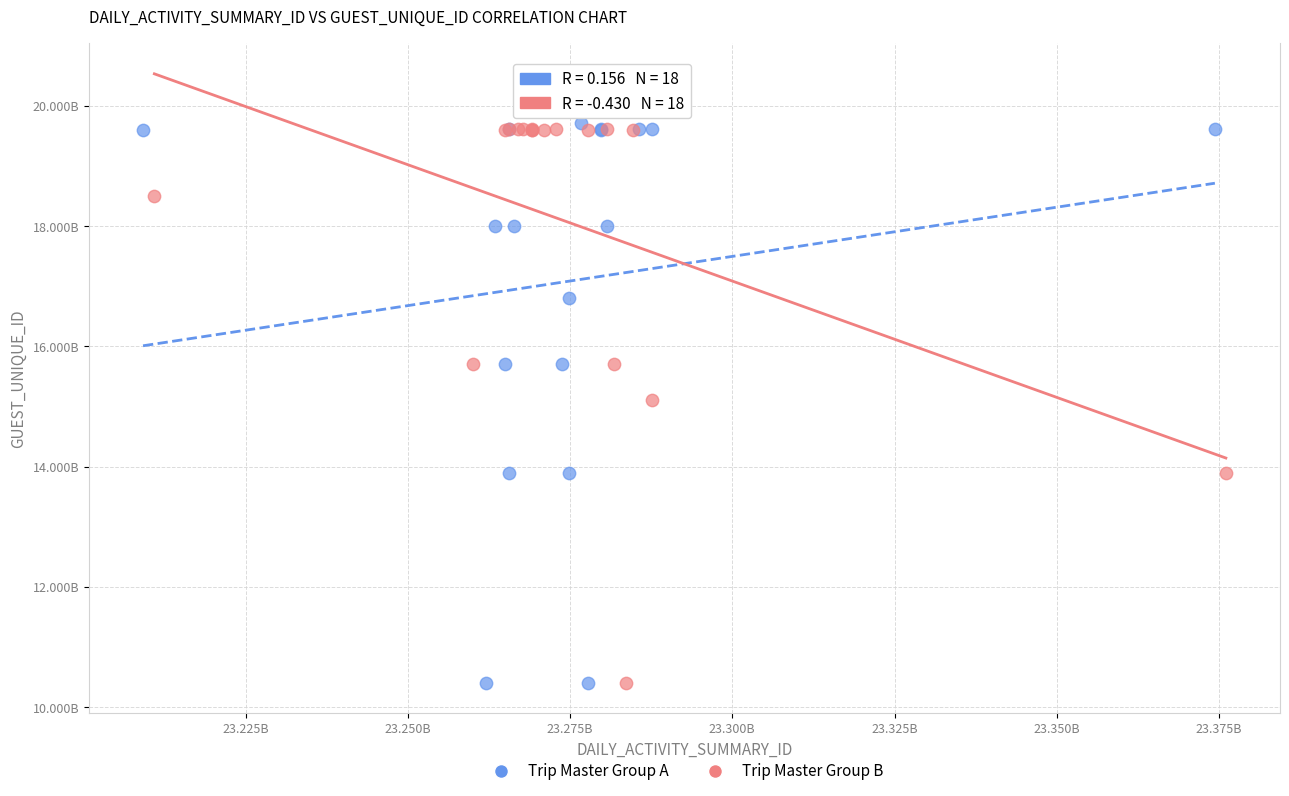

What are all the series names shown in the legend?

Trip Master Group A, Trip Master Group B